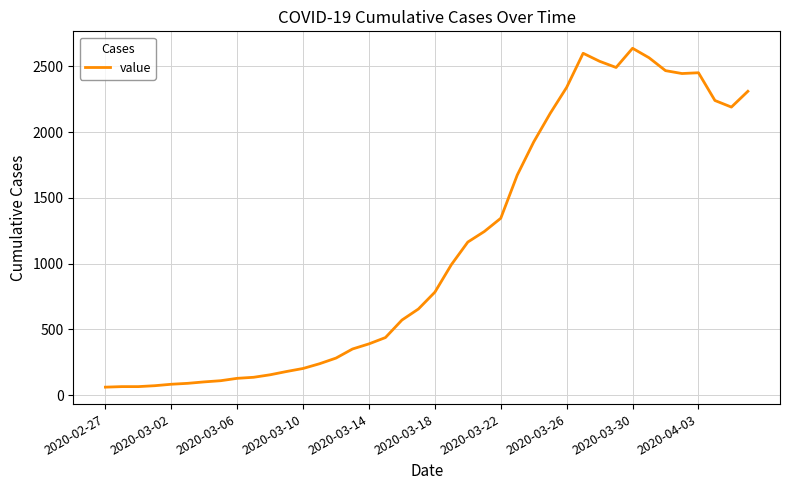

What is the average value?

1123